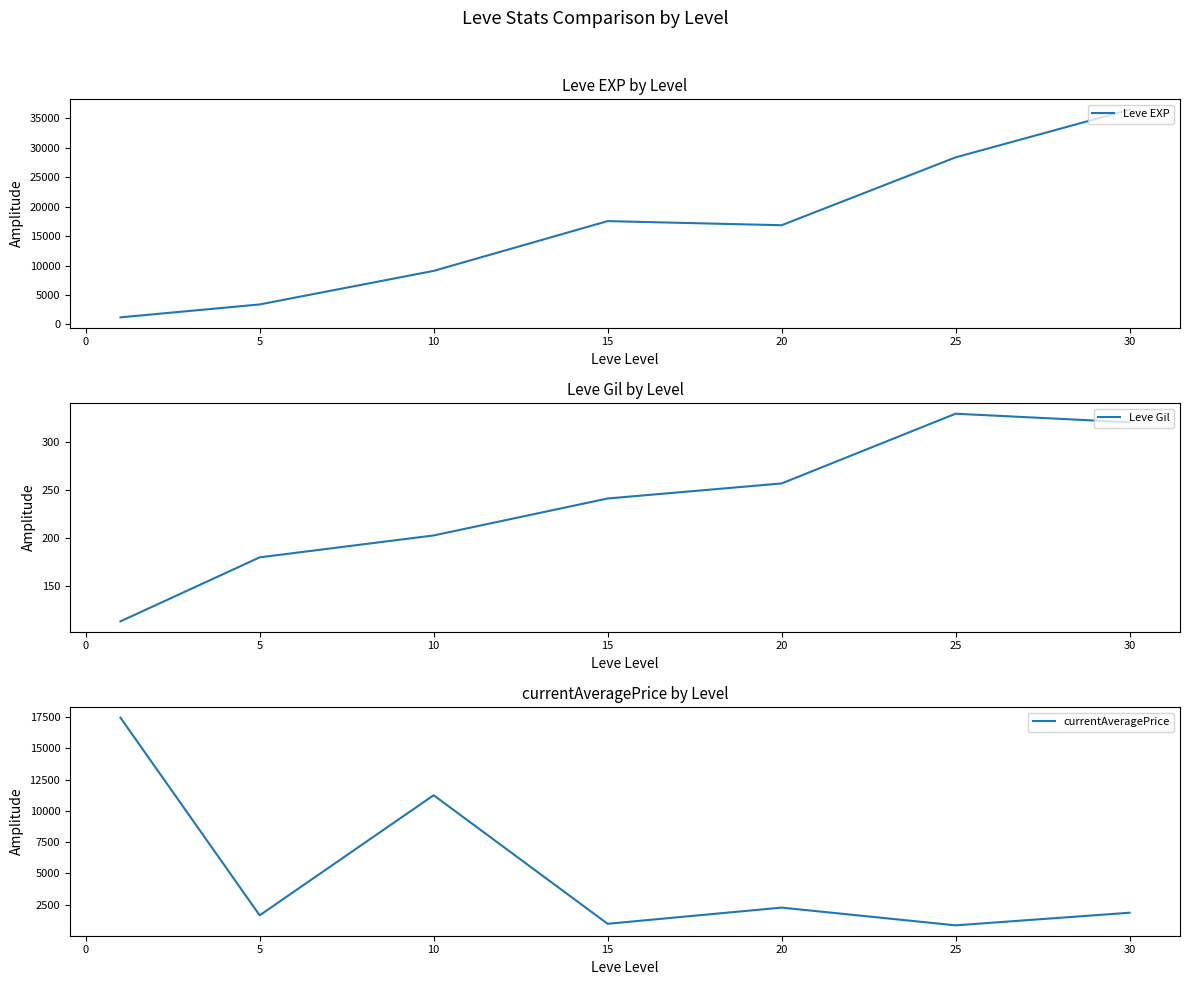

At which label does Leve EXP reach its peak?

30